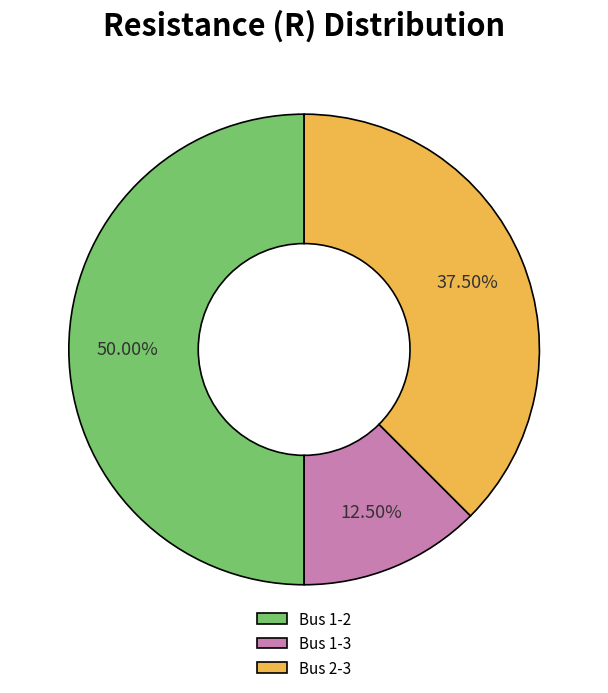

Rank the categories by value from lowest to highest.

Bus 1-3, Bus 2-3, Bus 1-2